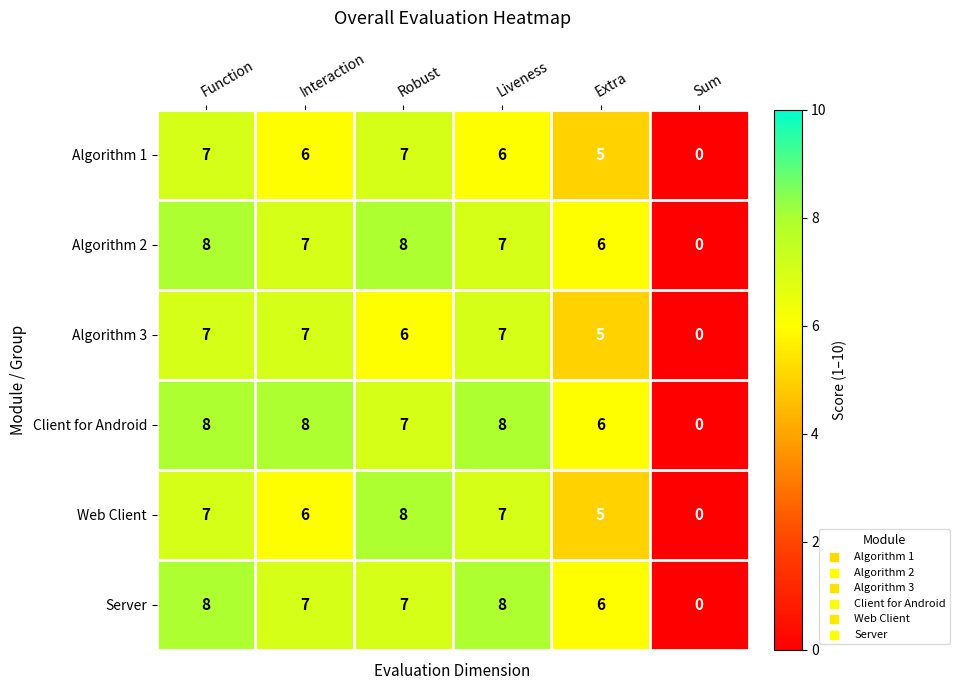

How many Algorithm 1 values are between 5 and 7?

5